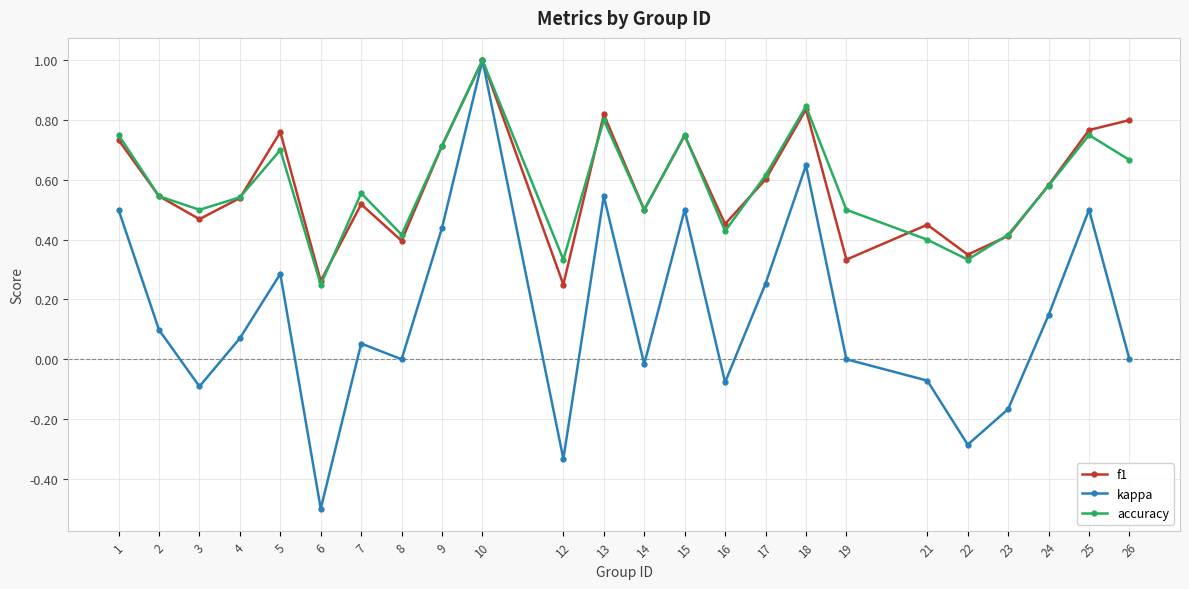

At which category does accuracy reach its first local valley?

3